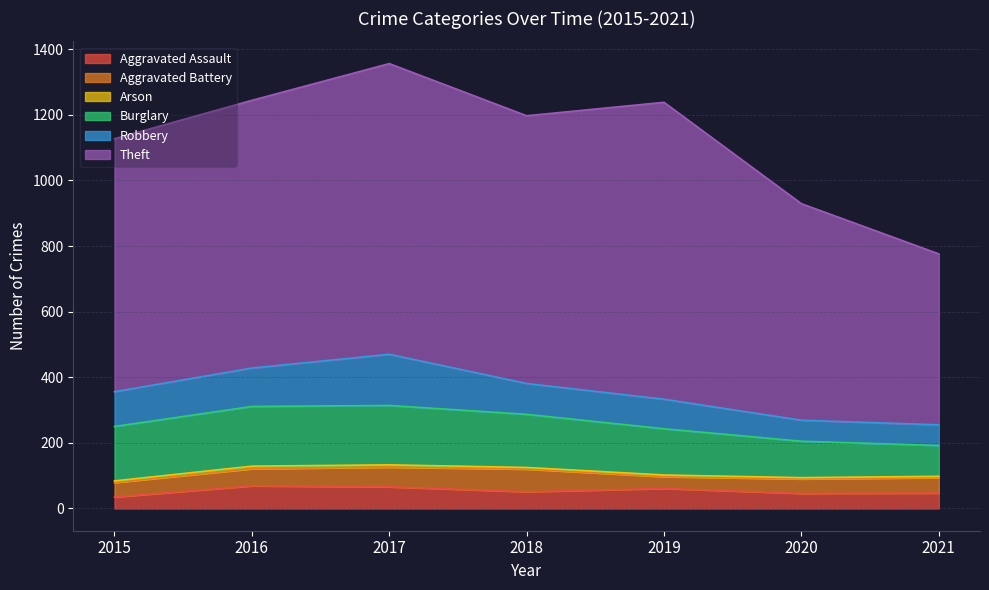

Which series changed the most between 2018 and 2019?

Theft